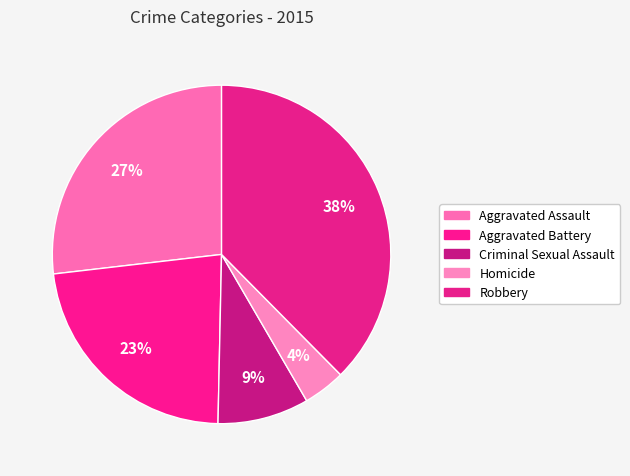

True or false: Criminal Sexual Assault accounts for 9% of the total.

True